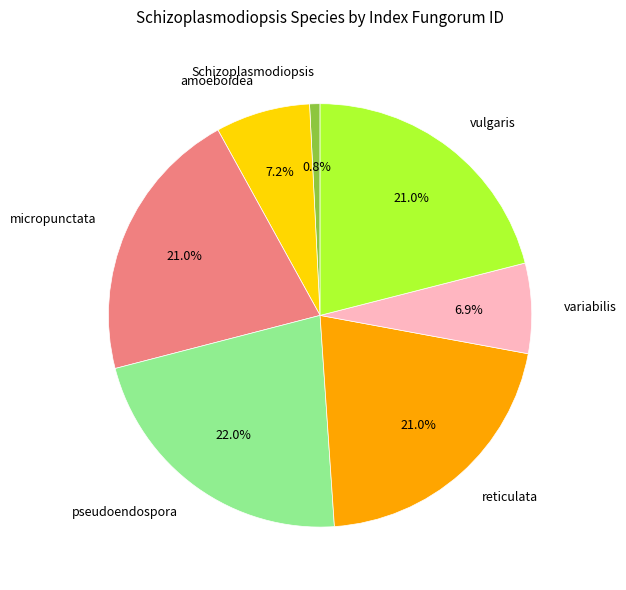

To the nearest percent, what percentage of the pie is amoeboidea?

7%